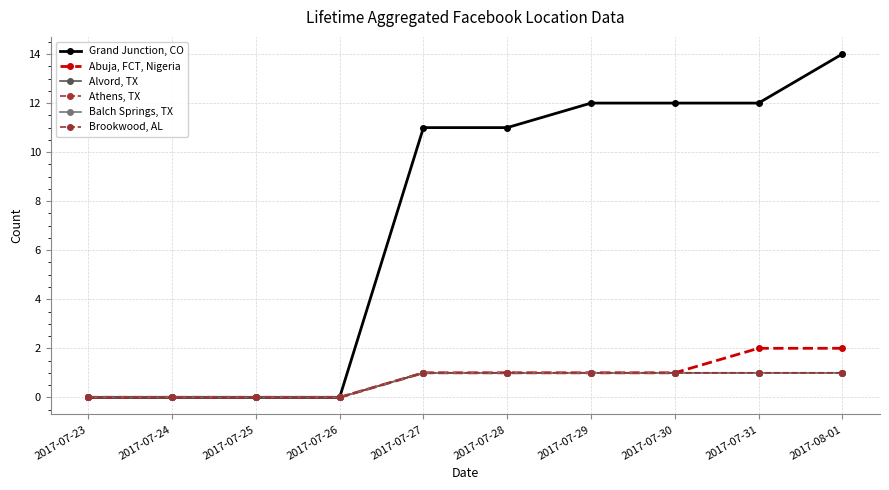

At 2017-07-29, list the series in order from largest to smallest.

Grand Junction, CO, Abuja, FCT, Nigeria, Alvord, TX, Athens, TX, Balch Springs, TX, Brookwood, AL